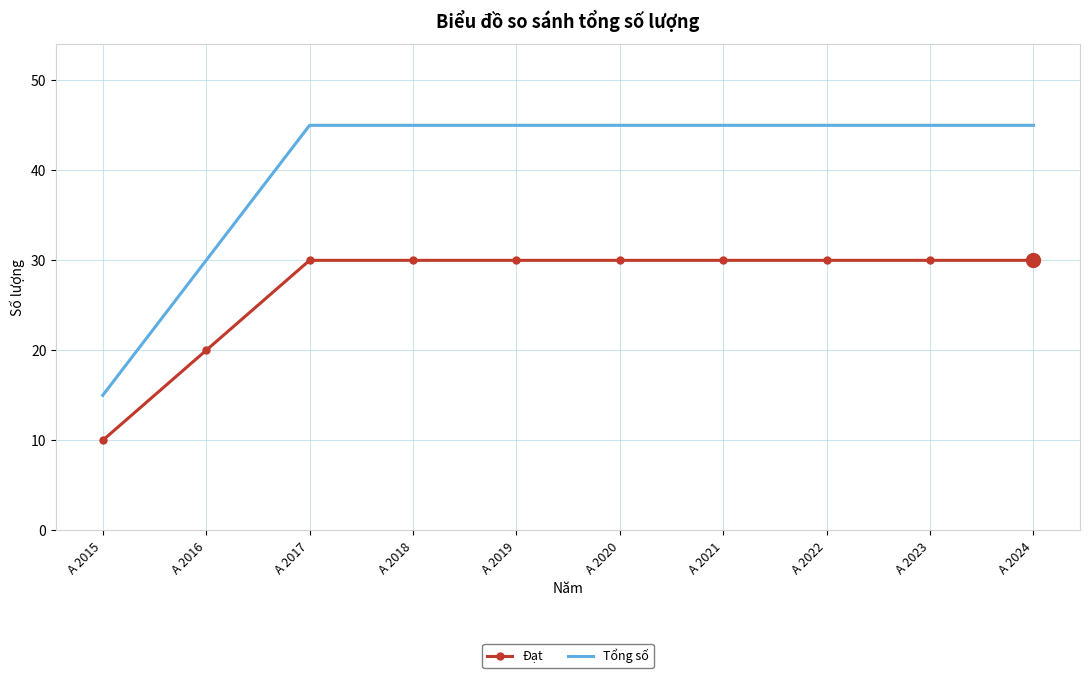

Which series has the largest range (max minus min)?

Tổng số